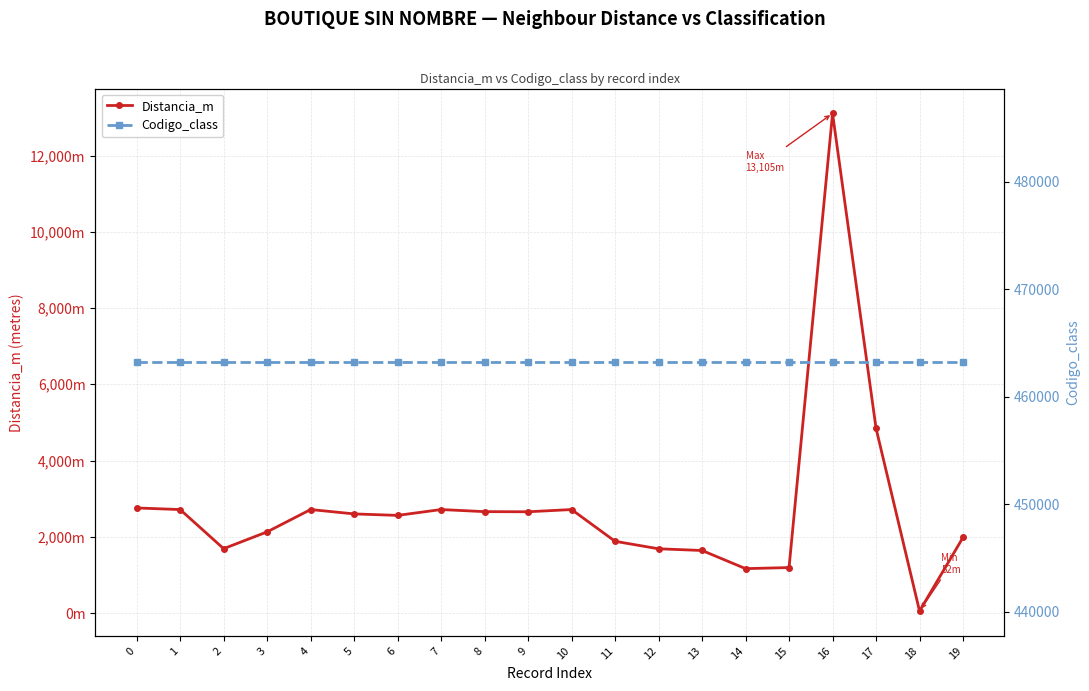

Read the Distancia_m value at 1.

2713.6